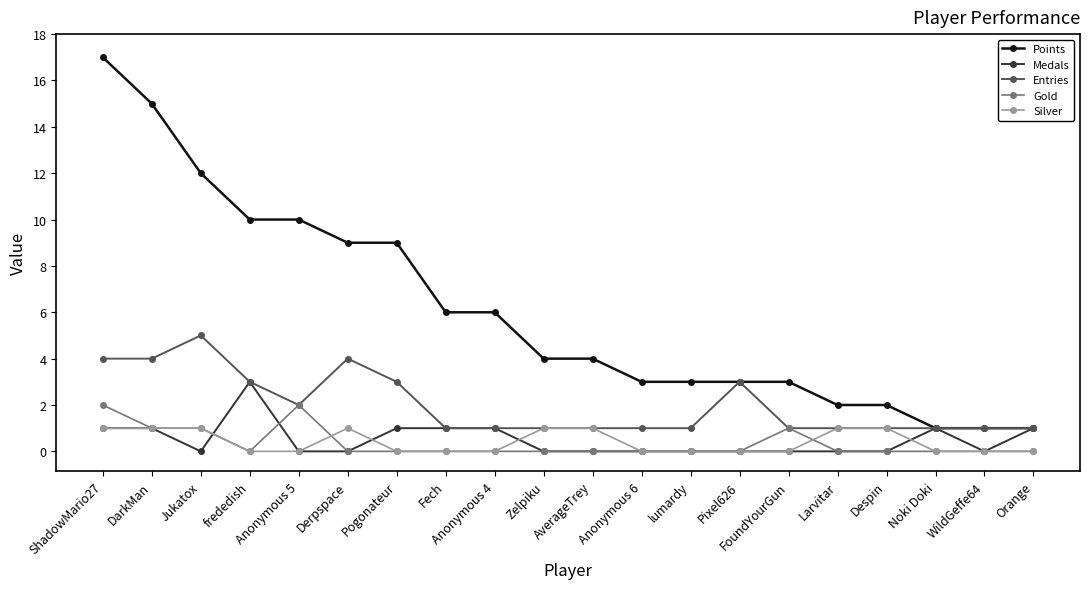

True or false: Entries has more than 0 points higher than both neighbors.

True